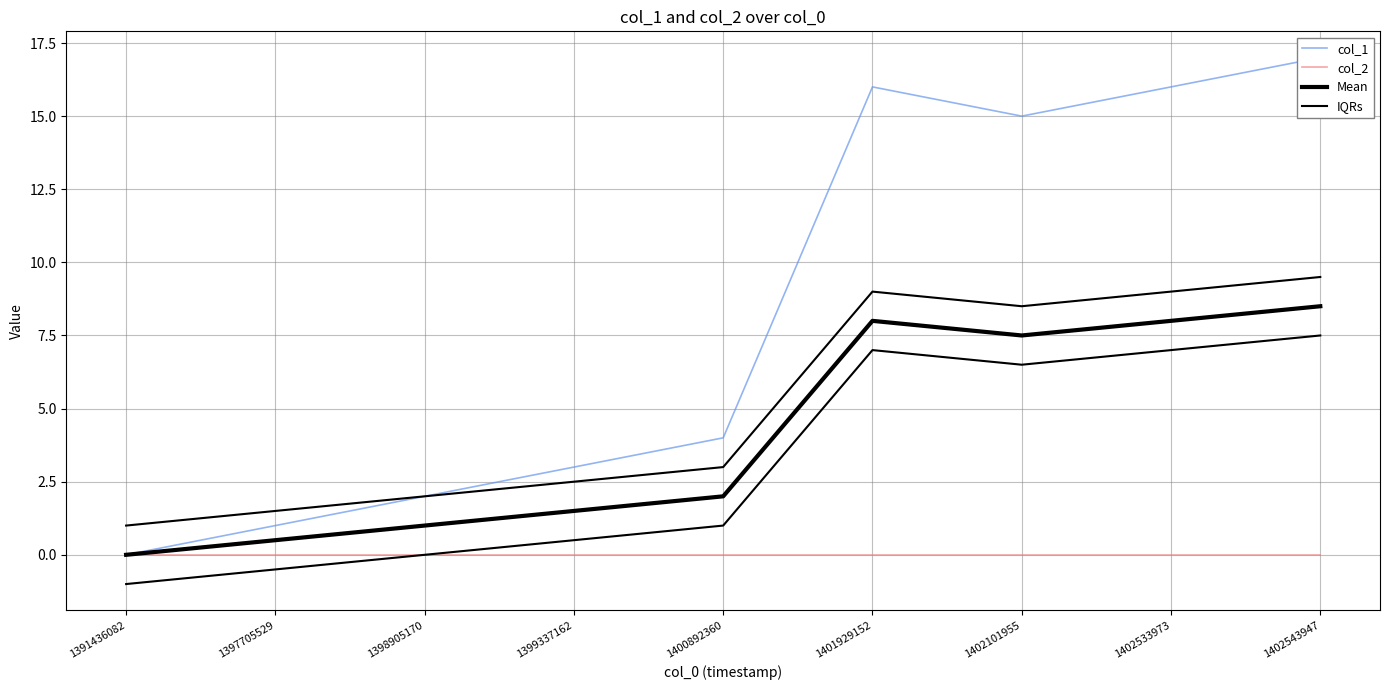

At which category is the sum across all series the highest?

1402543947